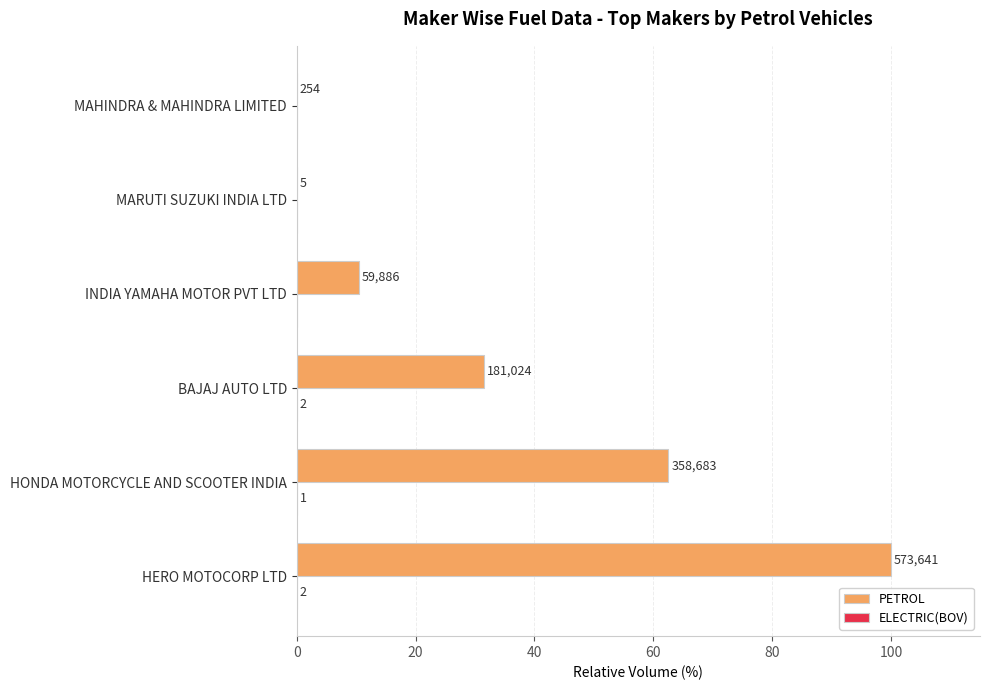

Reading left to right, extract all data points from this chart.

PETROL: 100.0	62.5	31.6	10.4	0.0	0.0
ELECTRIC(BOV): 0.0	0.0	0.0	0.0	0.0	0.0